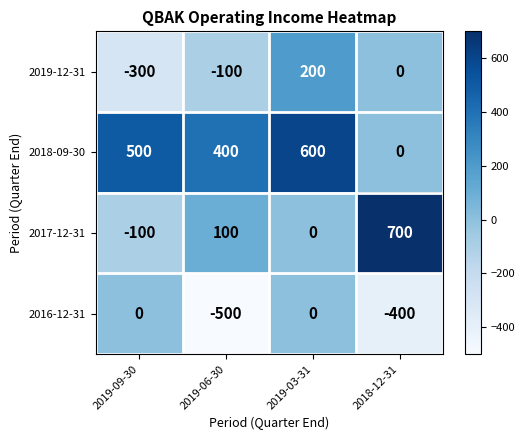

Count the 2017-12-31 values in the range 0 to 700.

3